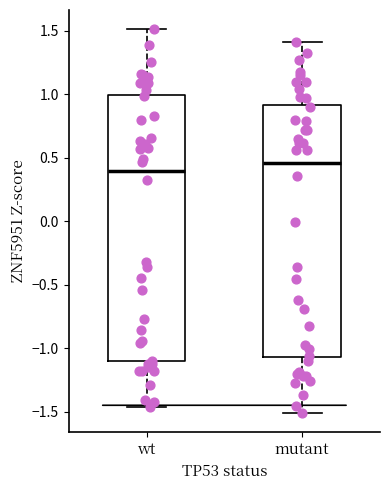

Where does the median line of the box for mutant sit on the y-axis? The values are not printed on the chart, so give them approximately, as read against the axis.

0.45